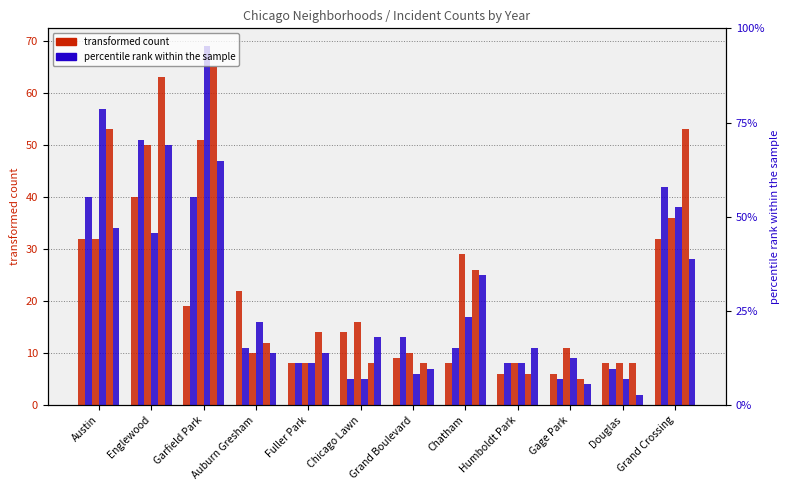

What is the sum of all 2016 values?

241